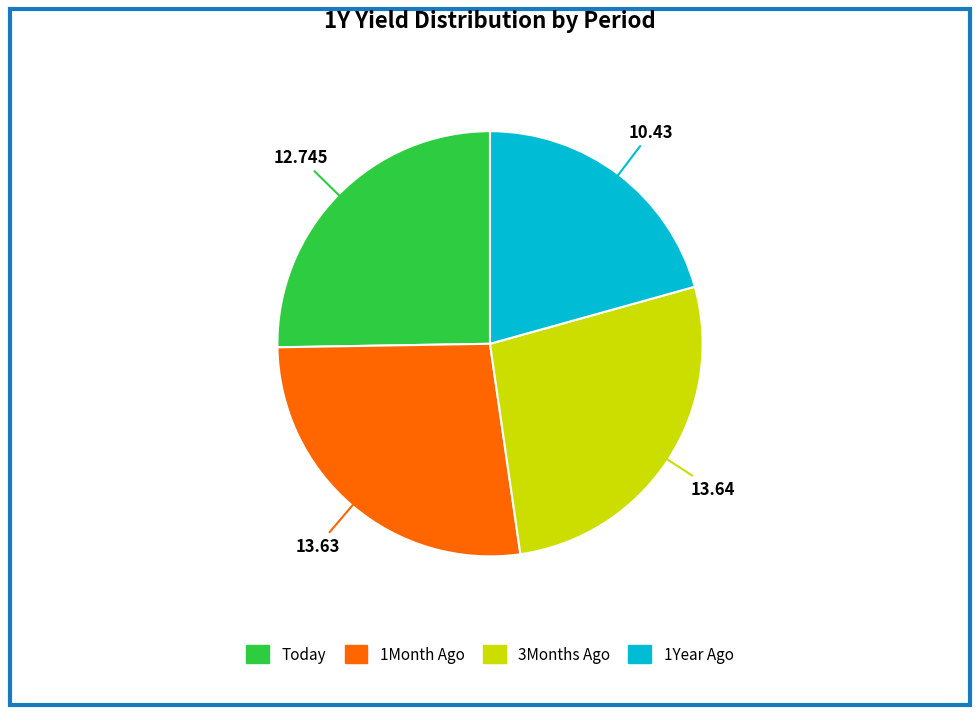

Does 1Month Ago represent more than half of the total?

No